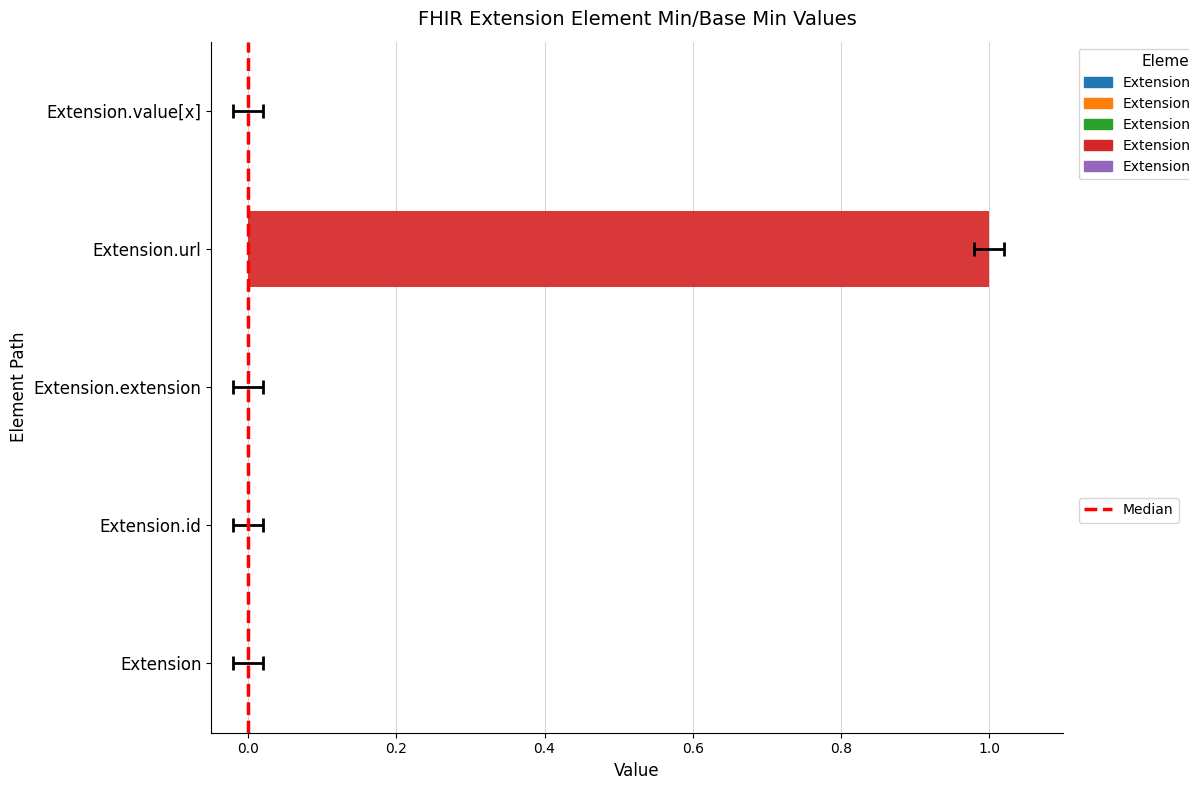

Is it true that the value at Extension.value[x] is -1?

False